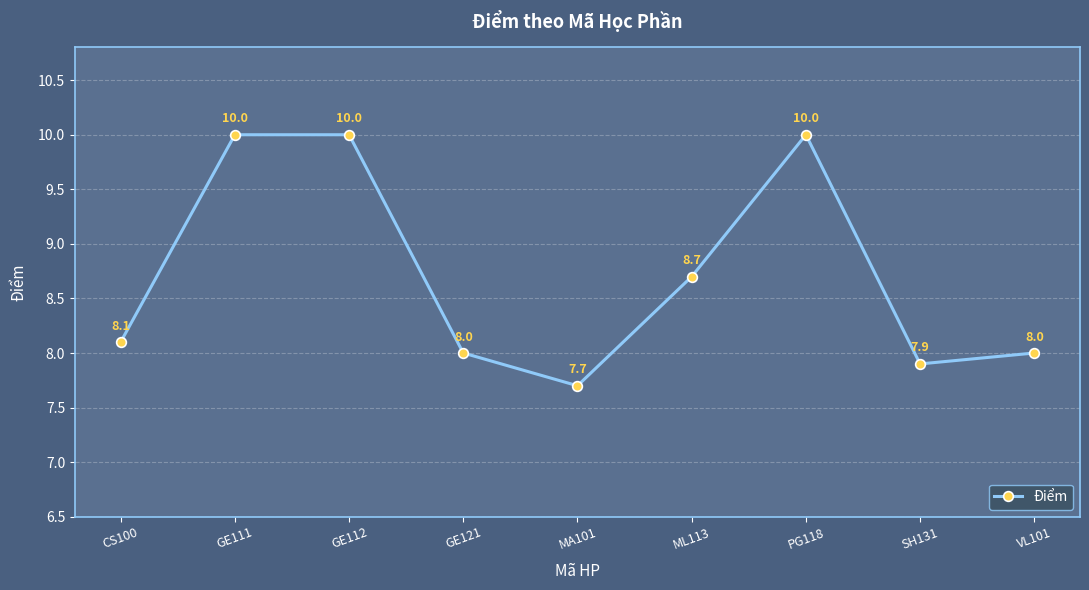

Reading left to right, extract all data points from this chart.

8.1	10.0	10.0	8.0	7.7	8.7	10.0	7.9	8.0